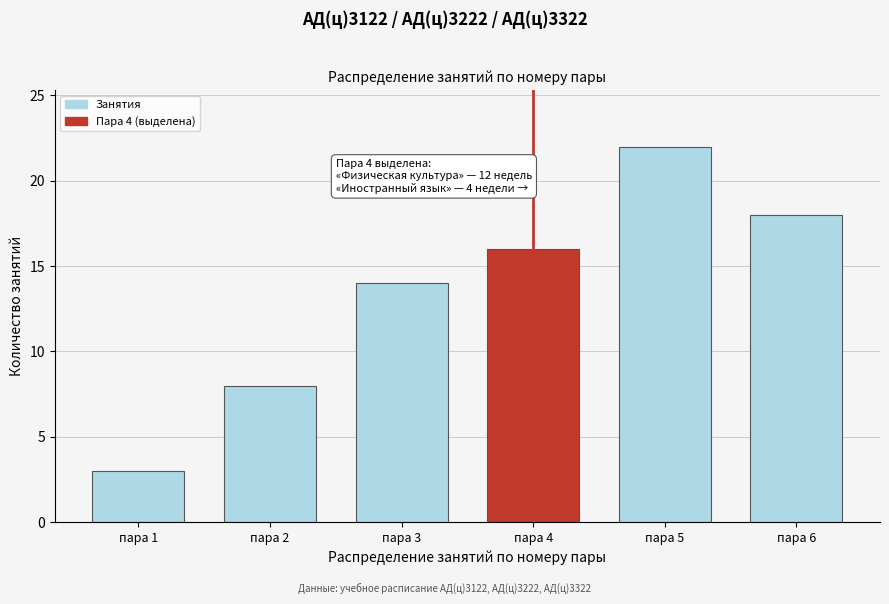

Reading left to right, transcribe all the data shown in this chart.

пара 1=3	пара 2=8	пара 3=14	пара 4=16	пара 5=22	пара 6=18